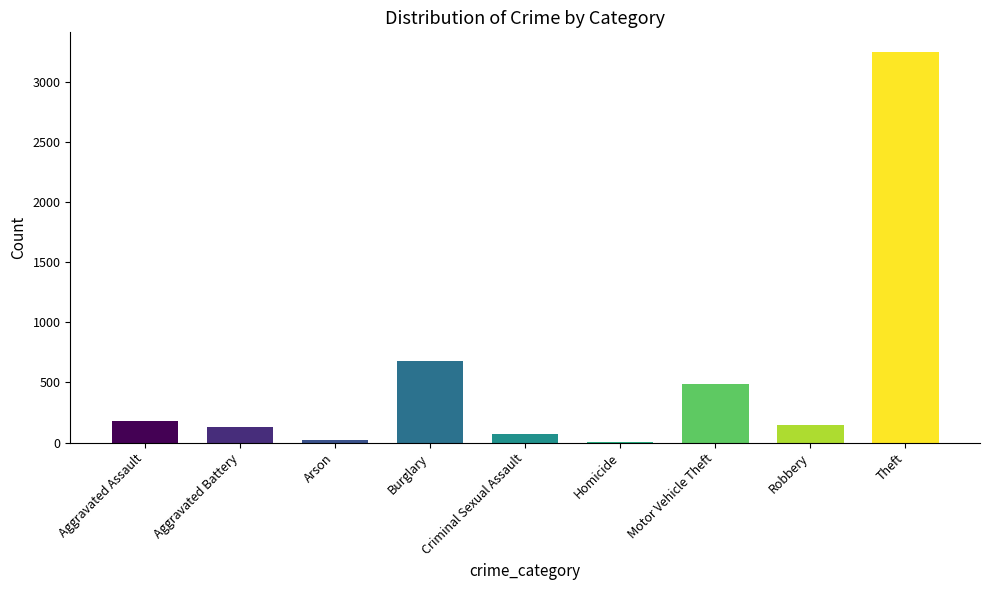

The chart shows a value of 744 at Theft. True or false?

False